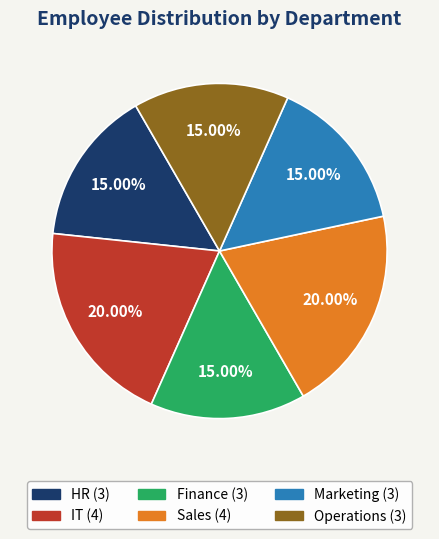

To the nearest percent, what portion does Marketing represent?

15%